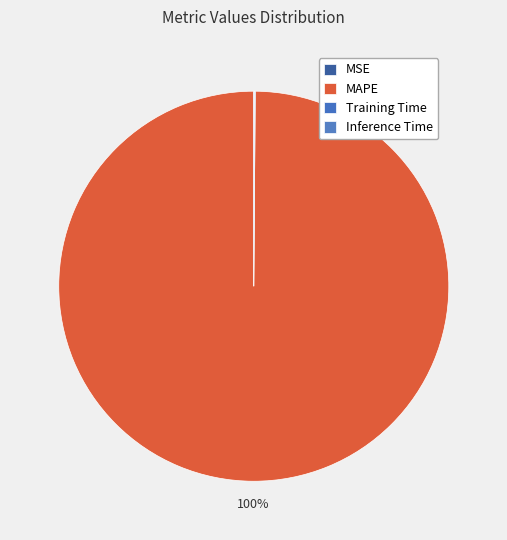

Is it true that MAPE is 89% of the pie?

False